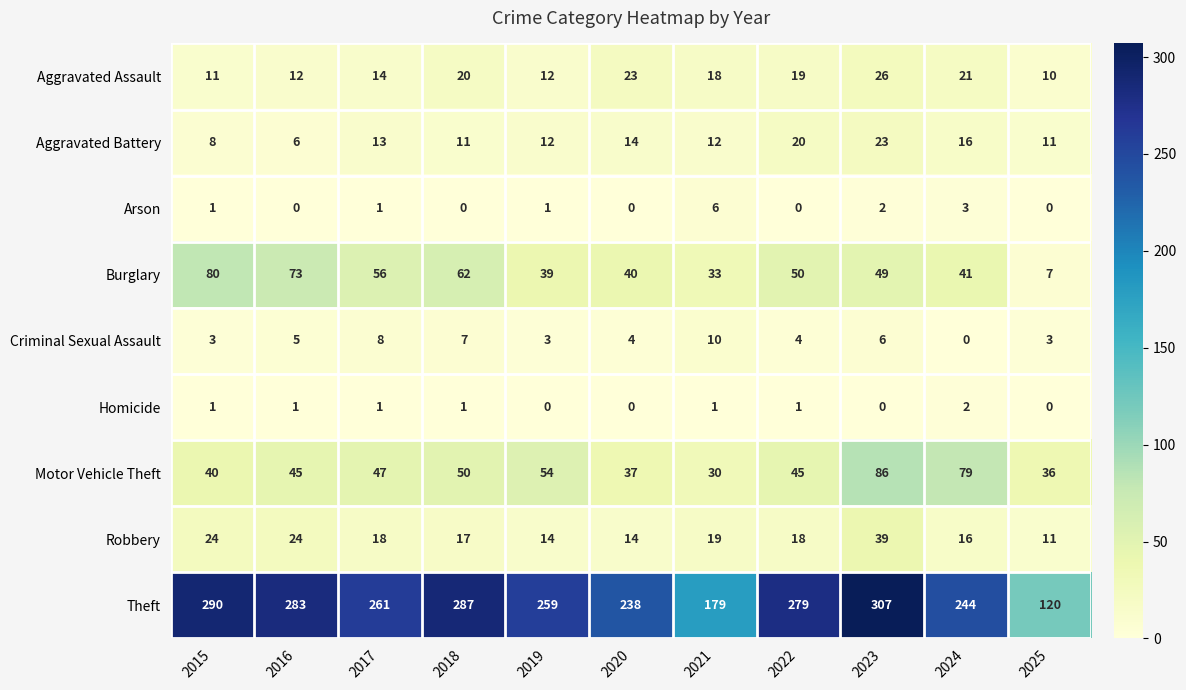

What is the spread (max minus min) of values at 2020?

238